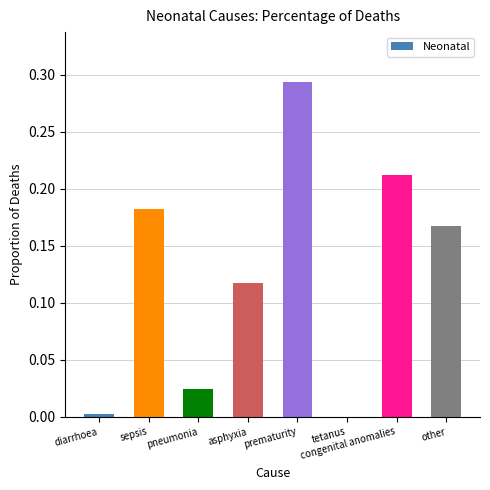

Which category has the highest value across all series?

prematurity